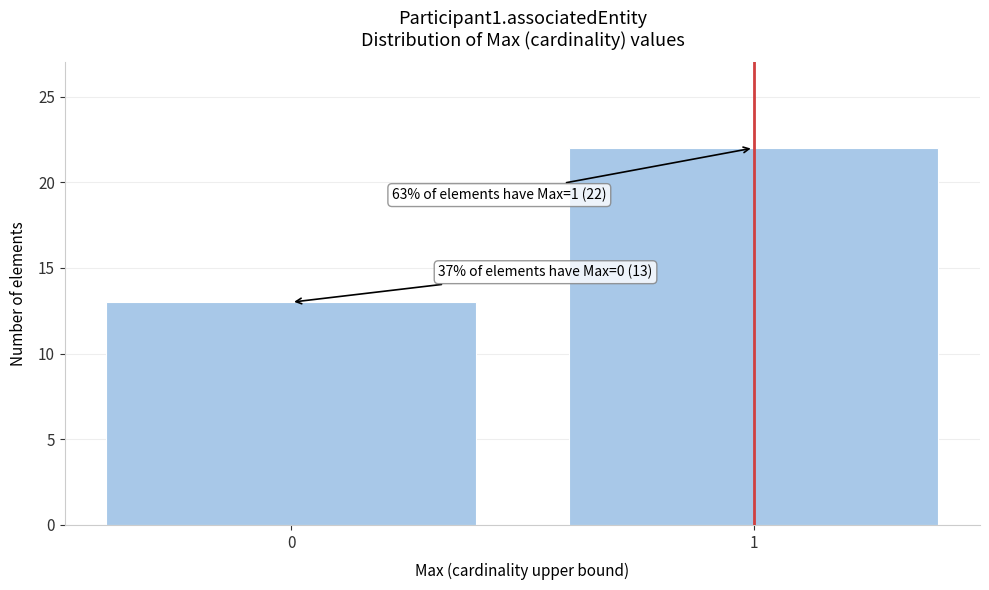

Reading right to left, what are all the values shown in this chart?

1=22	0=13